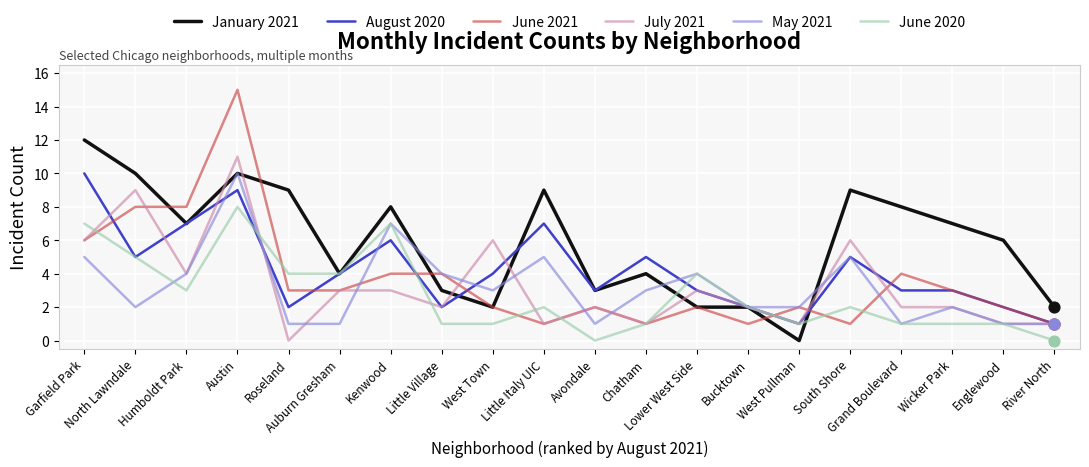

What is the total value across all series at Auburn Gresham?

19